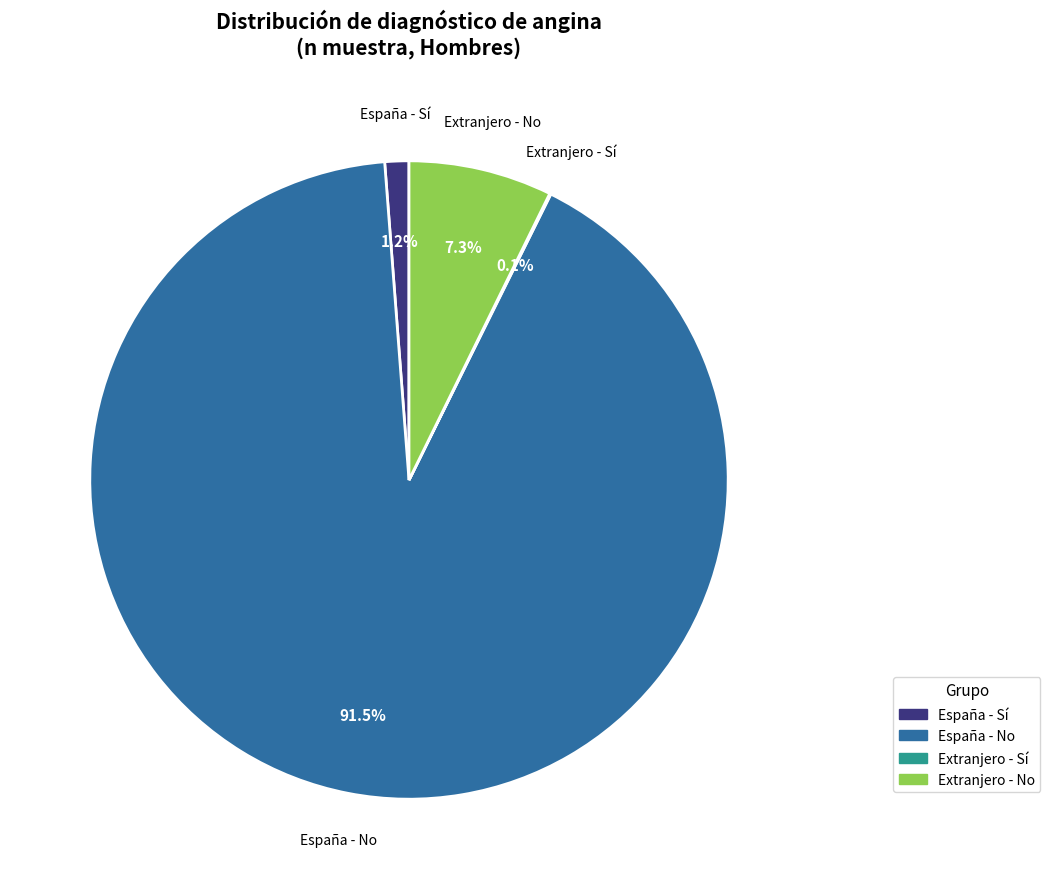

Is there a majority slice in this chart?

Yes